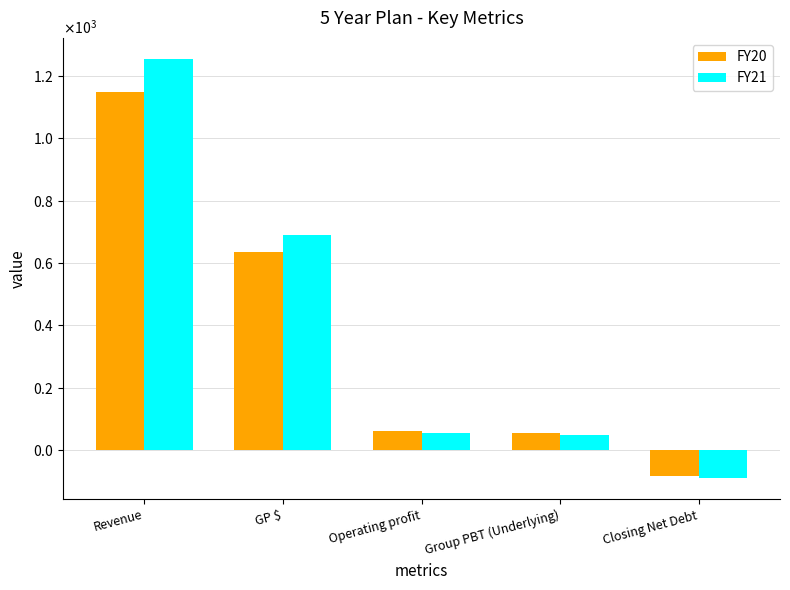

Are the bars grouped side by side (vs. stacked)?

Yes